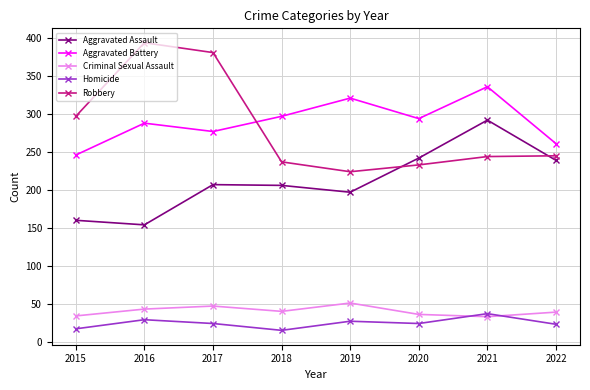

Is it true that Aggravated Battery equals 171 at 2017?

False